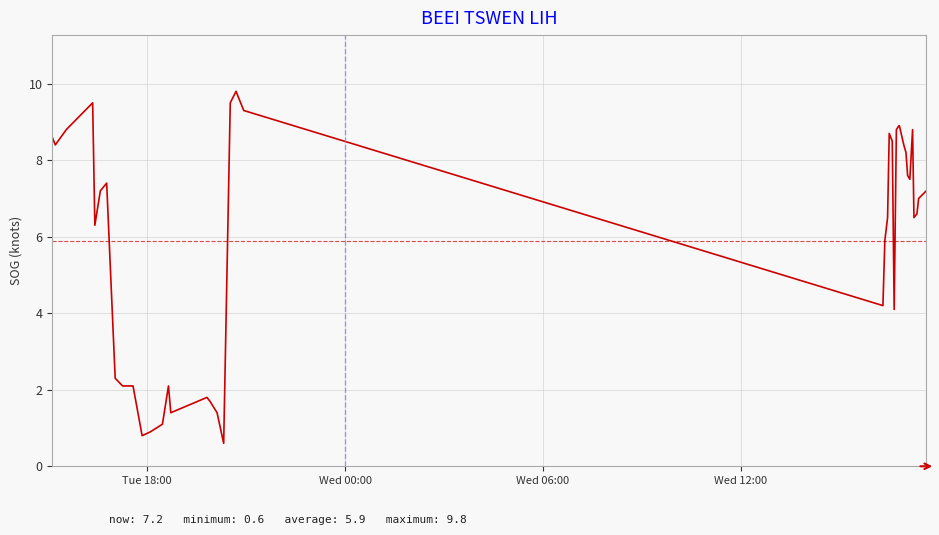

Does the chart have visible grid lines?

Yes